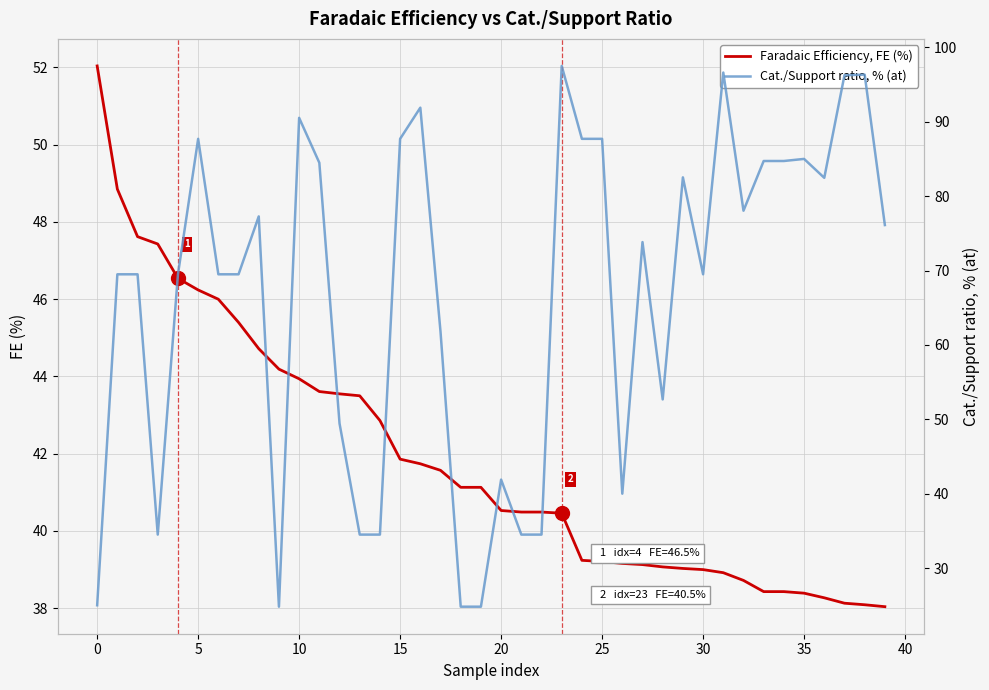

What is the smallest value displayed?

24.8